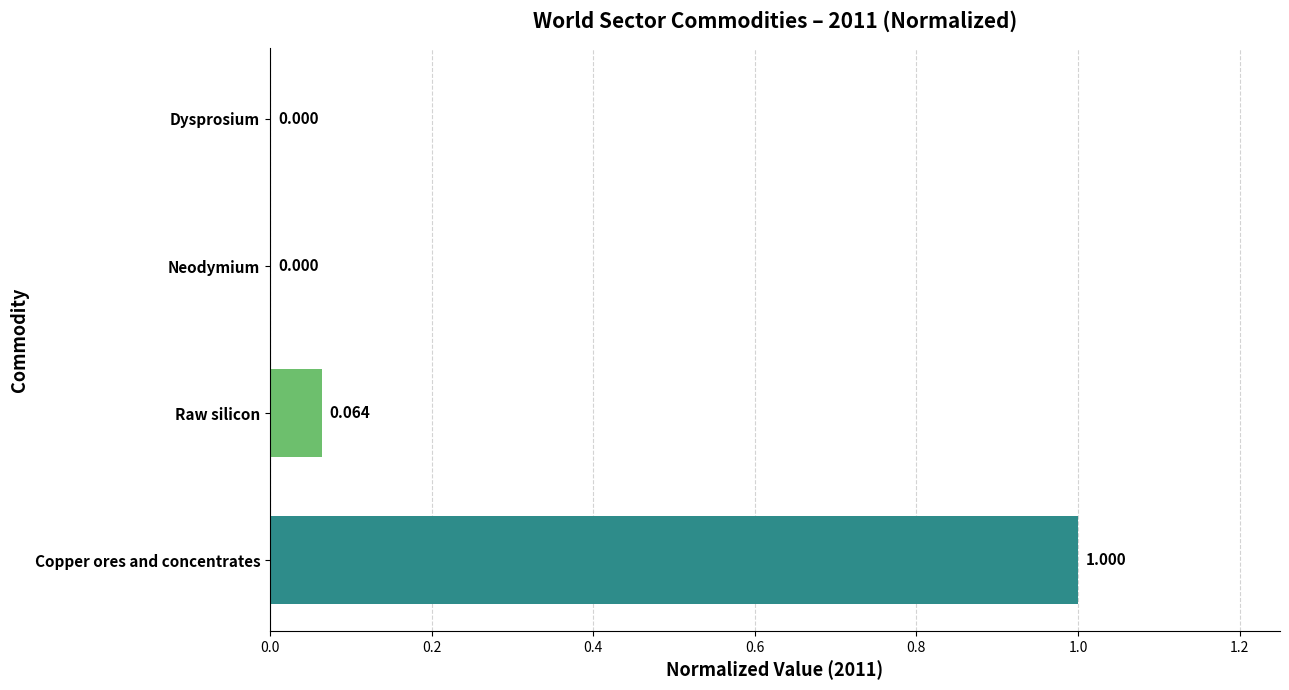

Which label corresponds to the largest value in the chart?

Copper ores and concentrates